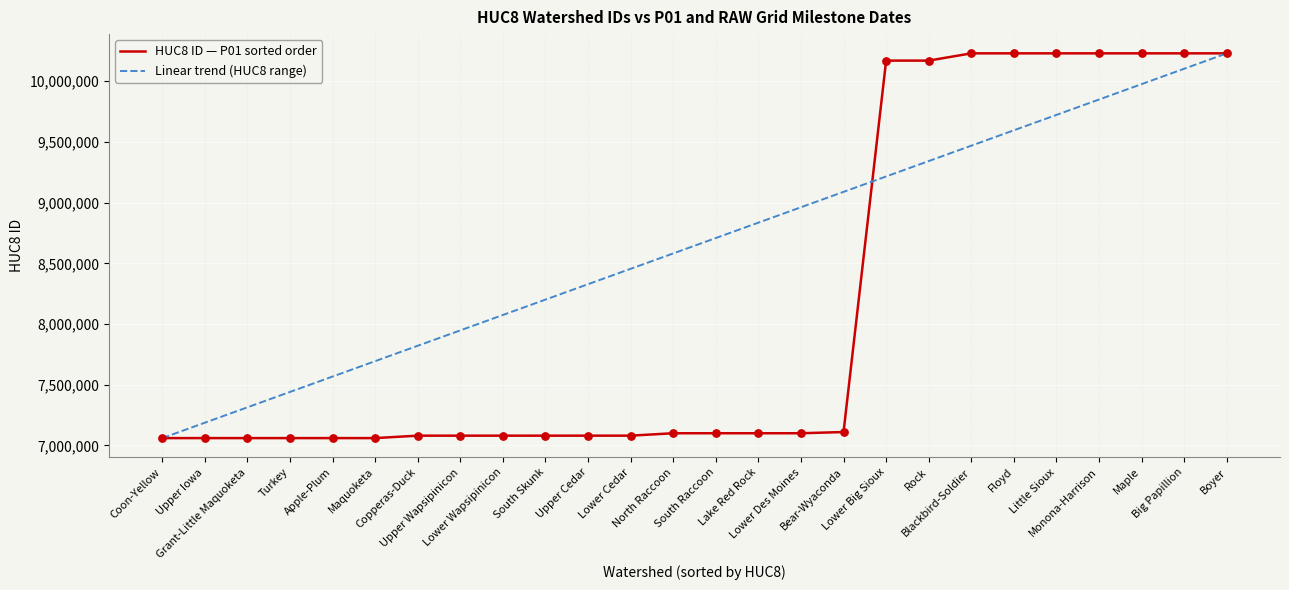

Which series has the largest total across all categories?

Linear trend (HUC8 range)